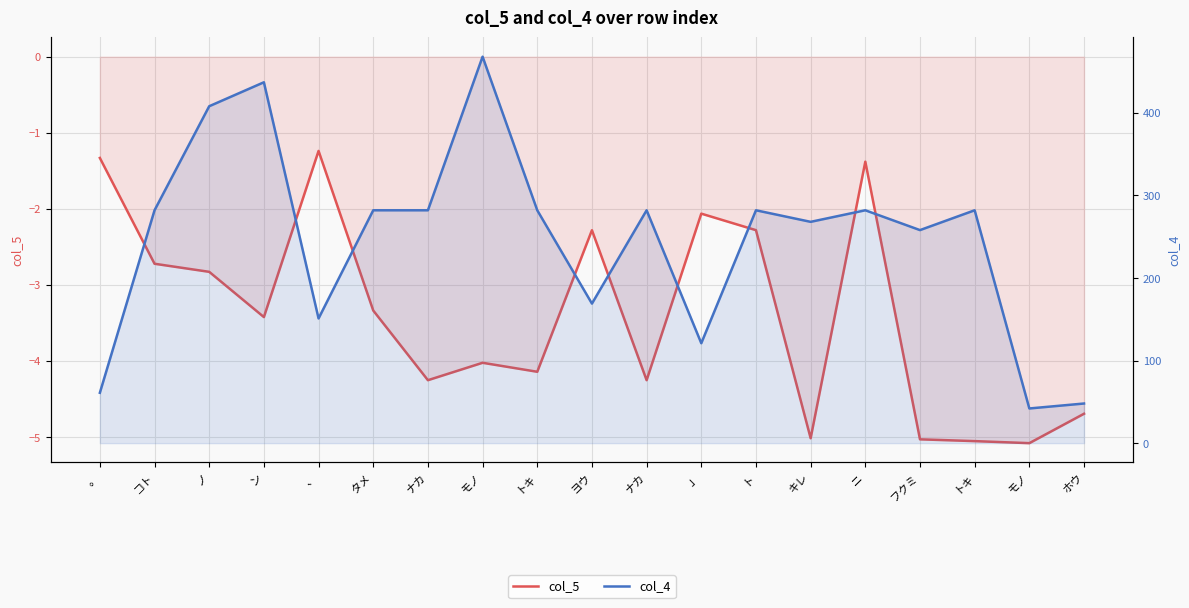

How many interior local peaks does the col_4 series have?

6